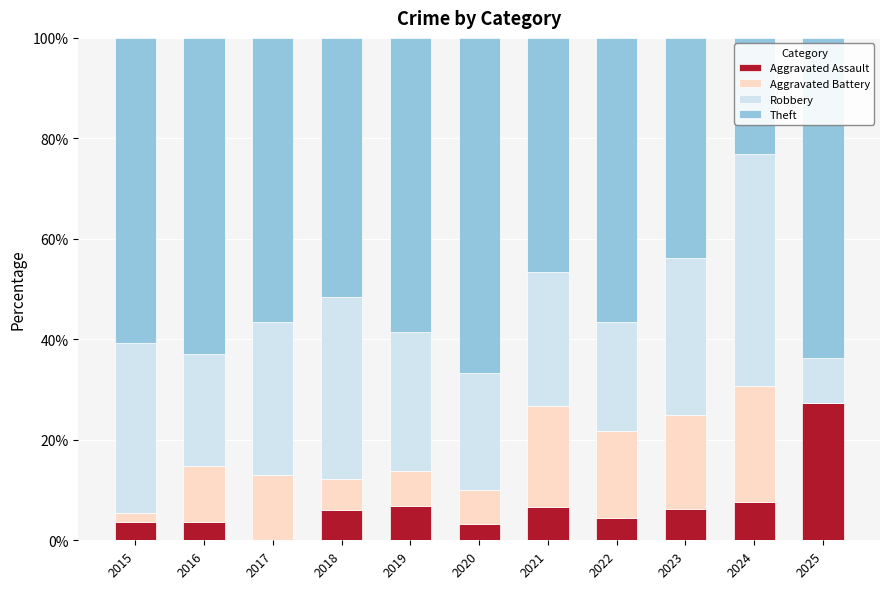

What is the total value across all series at 2023?

100.0